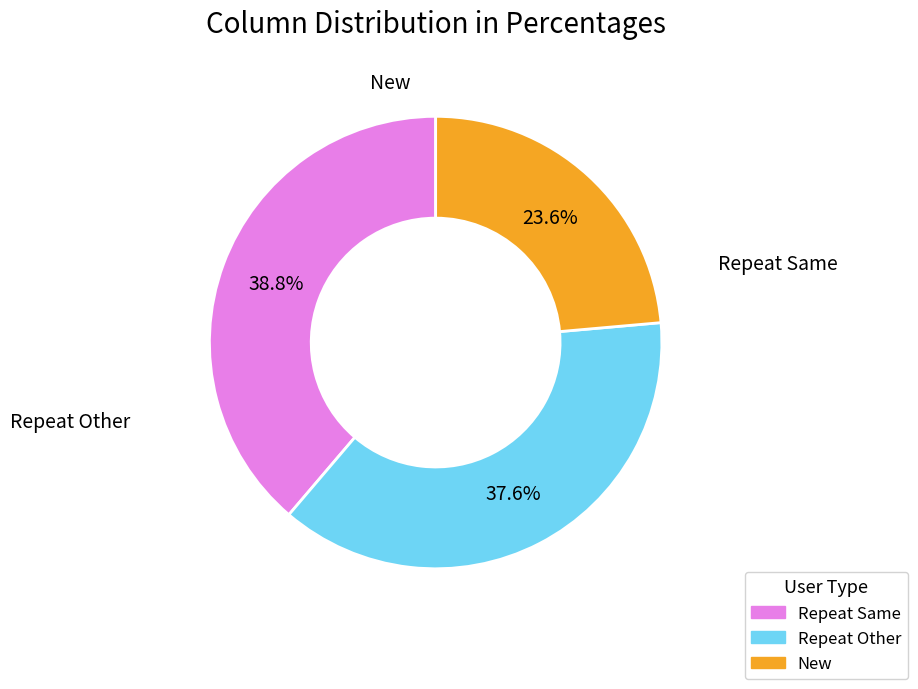

How many slices are in this pie chart?

3